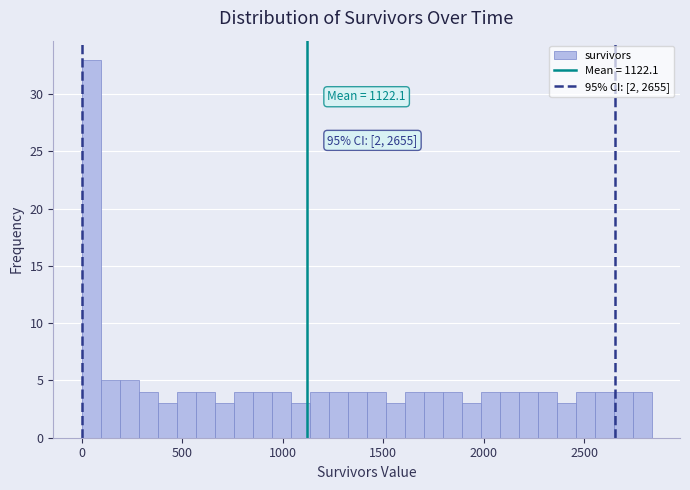

Read against the x-axis, roughly where is the centre of the tallest bar?

50